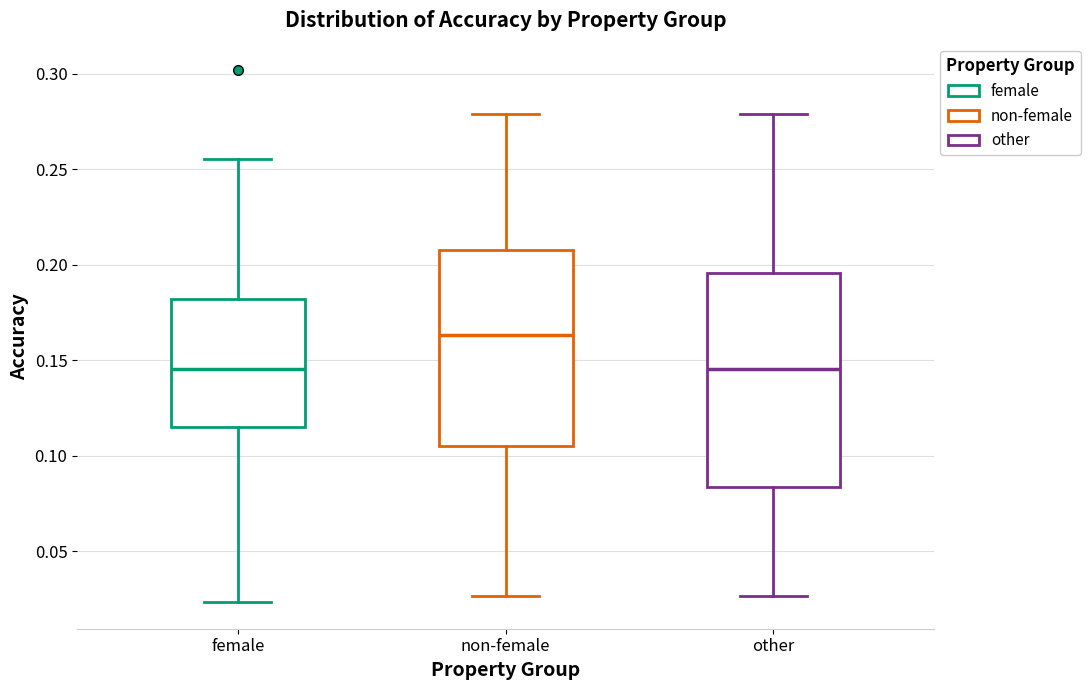

Reading left to right, transcribe this box plot: for each box, give where its median line is, the range the box spans, and where its two whiskers end, as read against the y-axis. The values are not printed on the chart, so give them approximately, as read against the axis.

female: median 0.145, box 0.115 to 0.180, whiskers 0.025 to 0.255
non-female: median 0.165, box 0.105 to 0.210, whiskers 0.025 to 0.280
other: median 0.145, box 0.085 to 0.195, whiskers 0.025 to 0.280